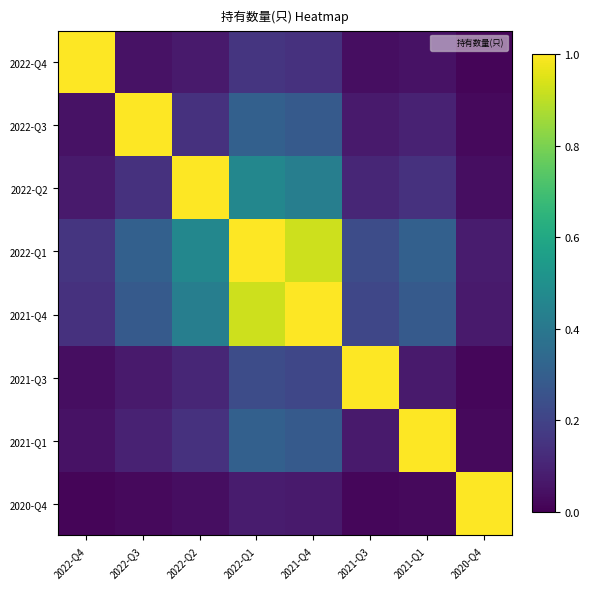

What is the maximum value shown in the chart?

1.0